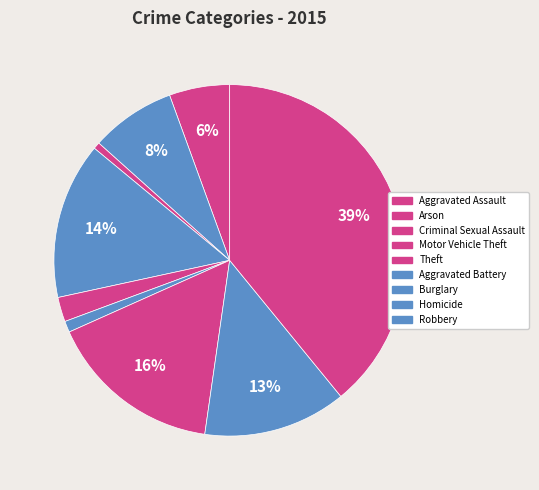

How many segments does this pie chart have?

9